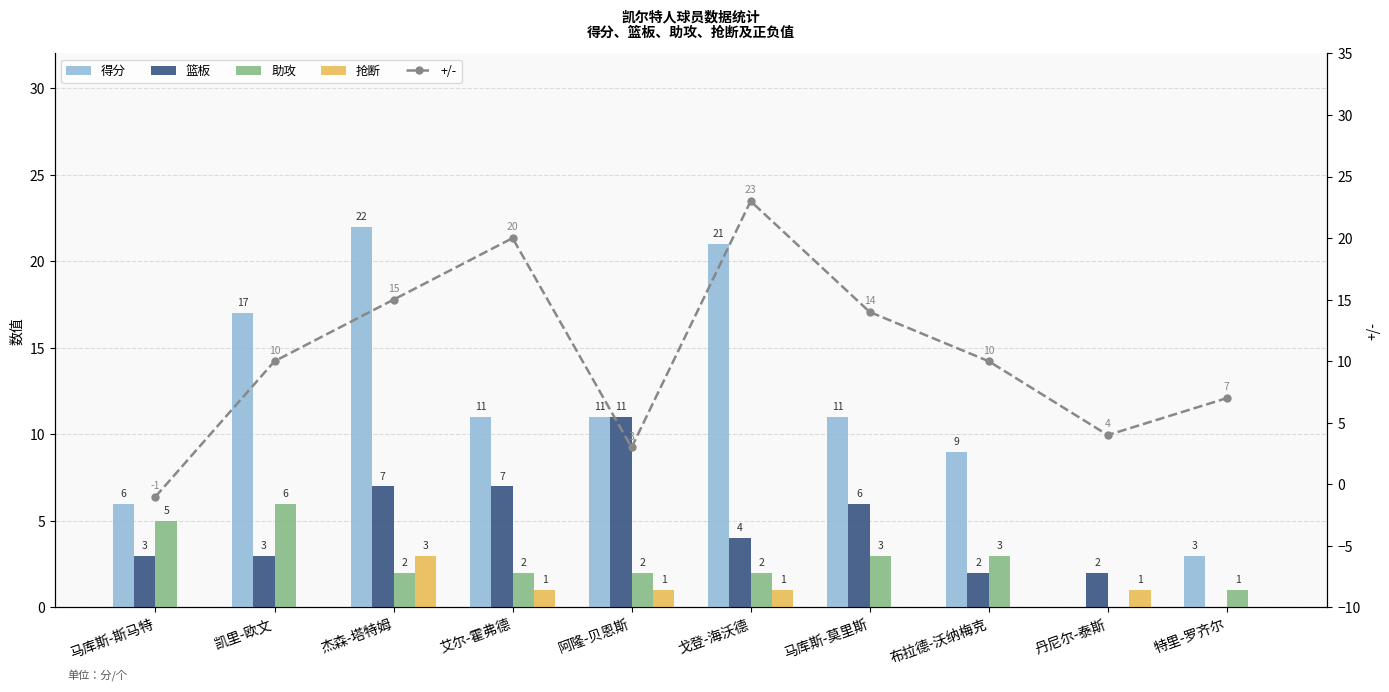

The 得分 series shows 6 at 马库斯-斯马特. True or false?

True